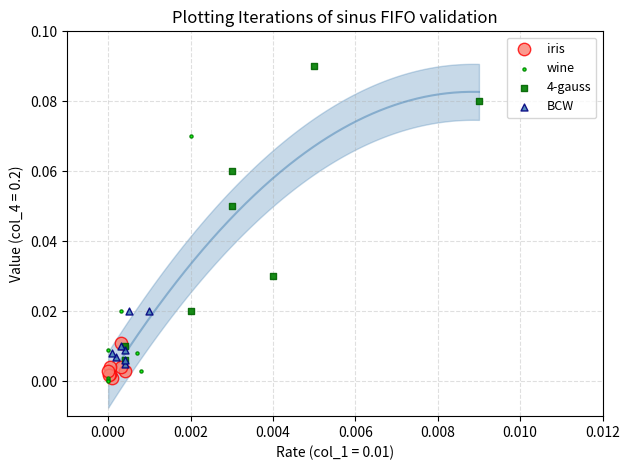

Which series reaches the maximum Y coordinate?

4-gauss